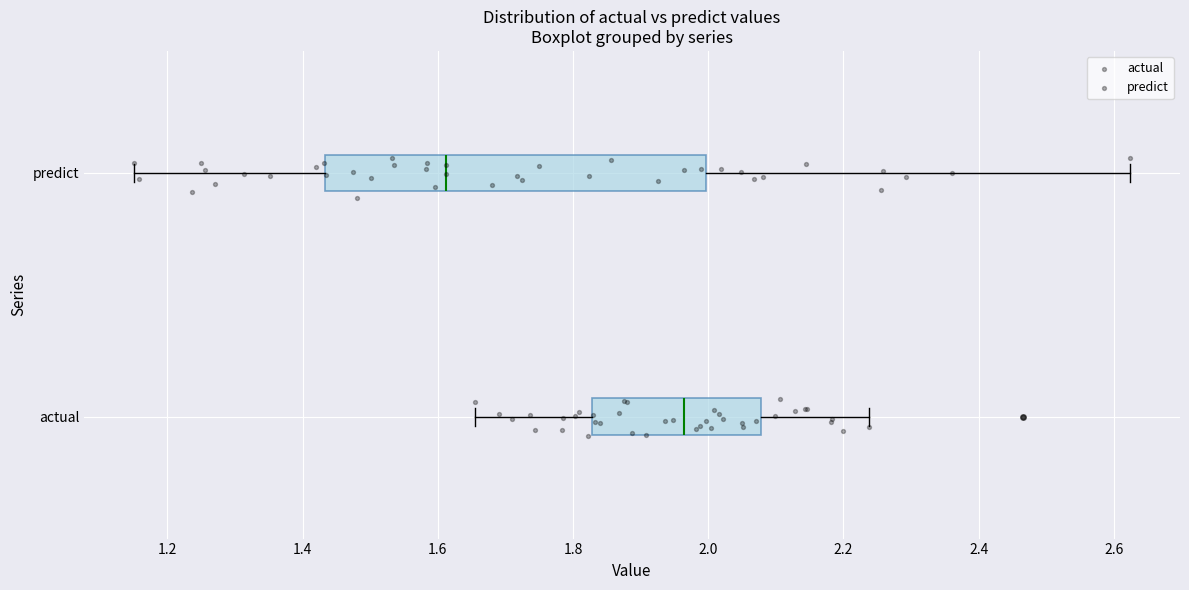

Where is the left edge of the box for predict on the x-axis? The values are not printed on the chart, so give them approximately, as read against the axis.

1.44